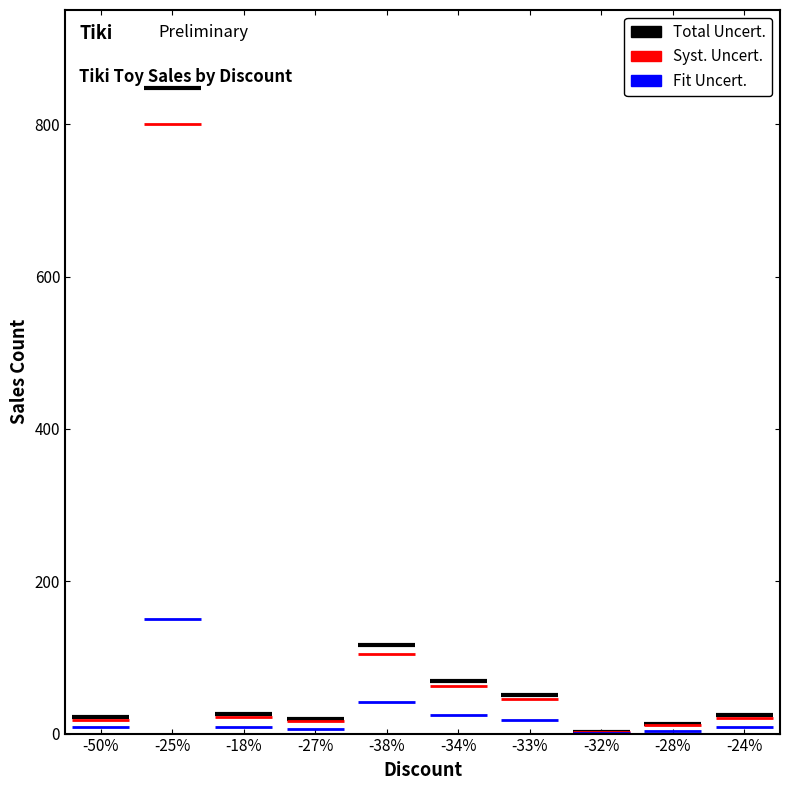

How many bars are there in total?

30